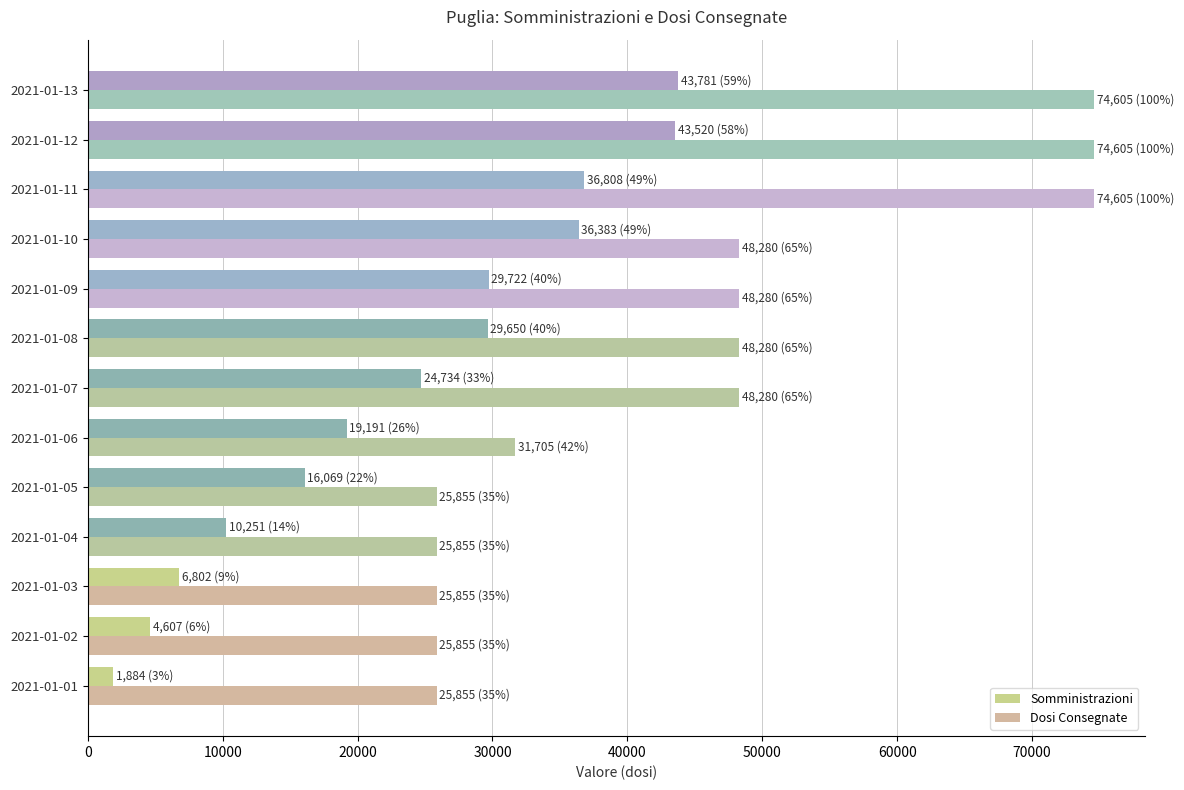

What is the difference between the second highest and minimum values in the Somministrazioni series?

41636